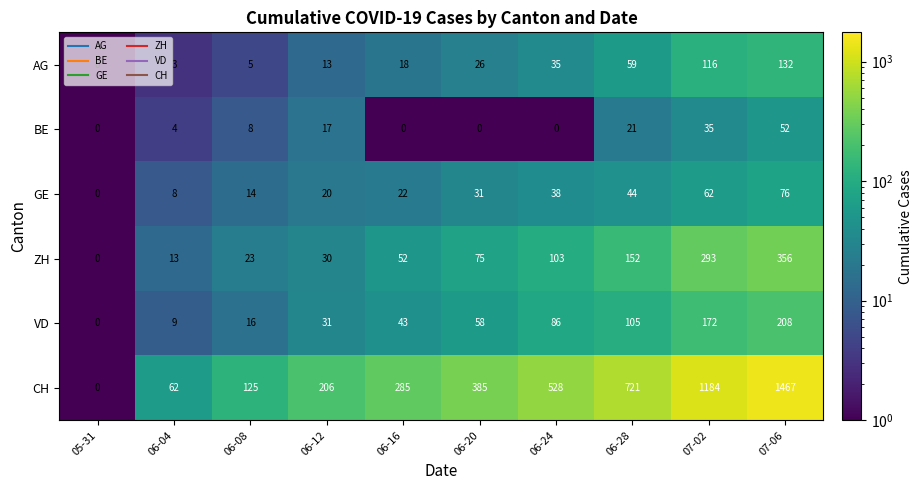

What is the difference between the maximum and minimum values in the ZH series?

356